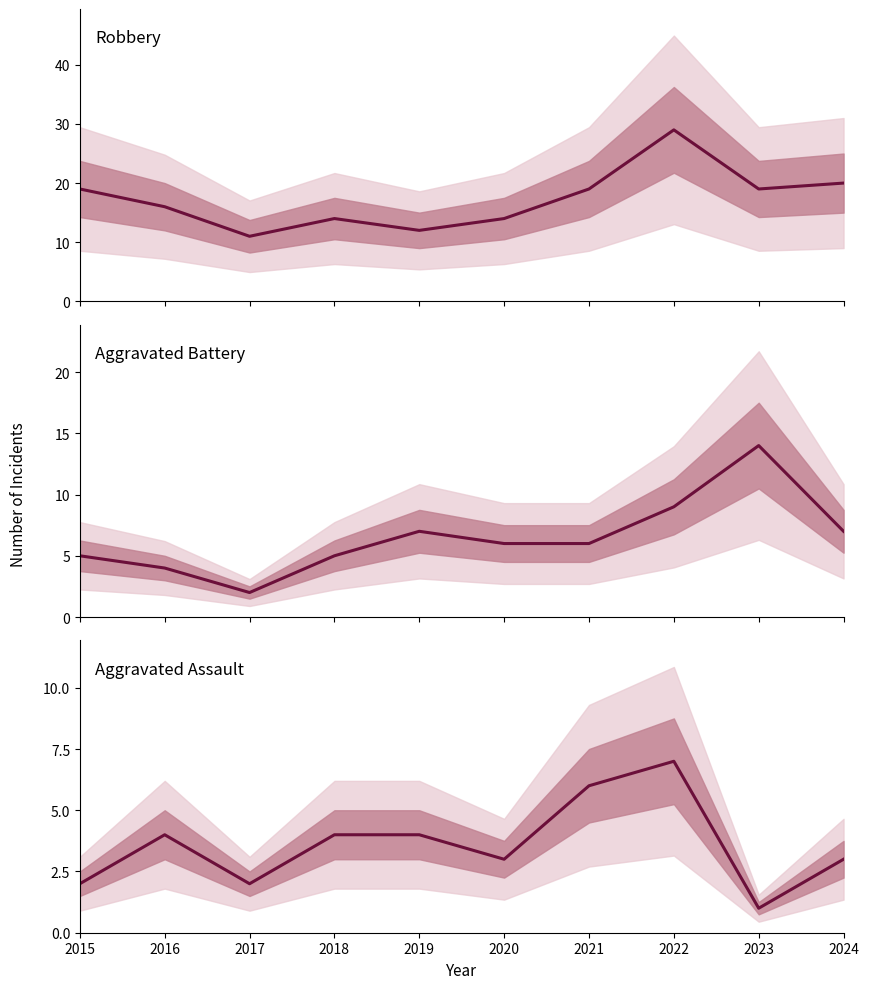

Reading left to right, transcribe all the data shown in this chart.

Robbery: 2015=19	2016=16	2017=11	2018=14	2019=12	2020=14	2021=19	2022=29	2023=19	2024=20
Aggravated Battery: 2015=5	2016=4	2017=2	2018=5	2019=7	2020=6	2021=6	2022=9	2023=14	2024=7
Aggravated Assault: 2015=2	2016=4	2017=2	2018=4	2019=4	2020=3	2021=6	2022=7	2023=1	2024=3